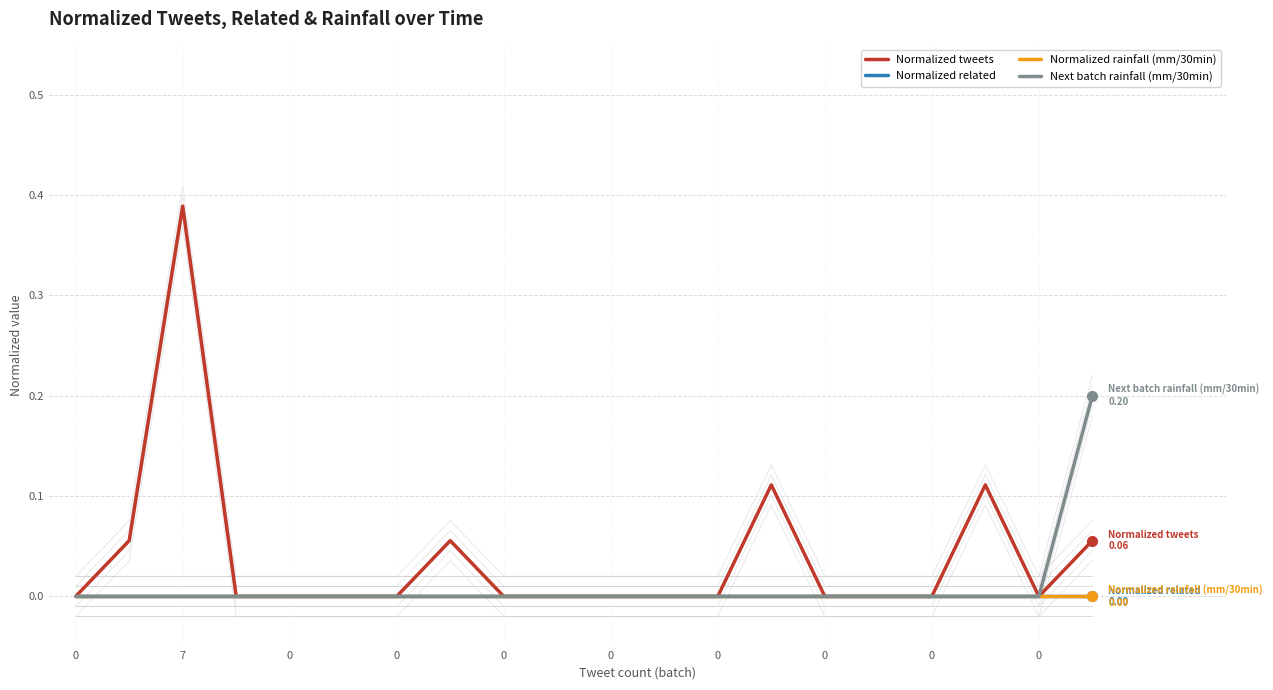

True or false: Next batch rainfall (mm/30min) and Normalized rainfall (mm/30min) intersect in this chart.

False